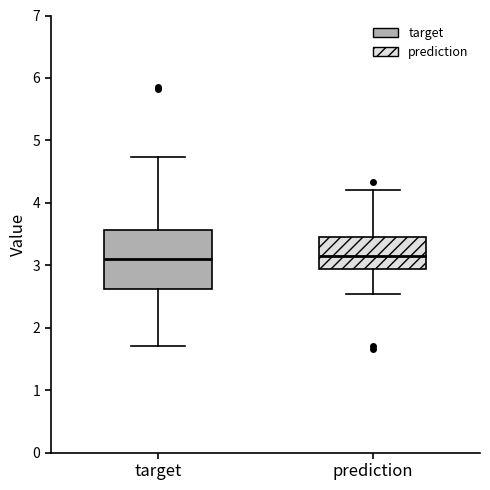

Reading left to right, read every box against the y-axis: the position of its median line, the range the box covers, and the ends of its whiskers. The values are not printed on the chart, so give them approximately, as read against the axis.

target: median 3.1, box 2.6 to 3.6, whiskers 1.7 to 4.7
prediction: median 3.1, box 2.9 to 3.5, whiskers 2.5 to 4.2